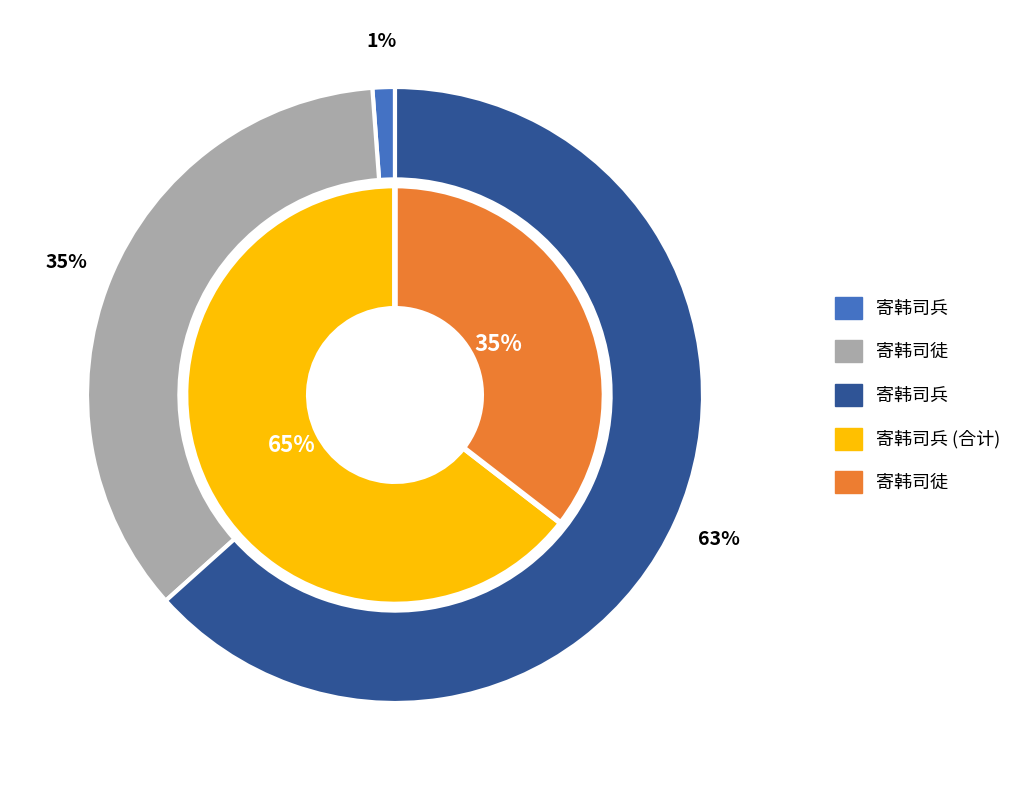

To the nearest percent, what portion does 寄韩司徒 represent?

35%